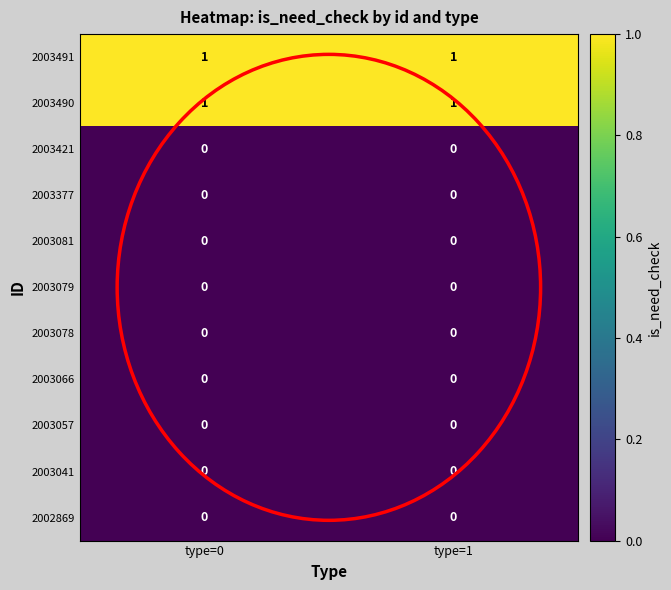

Count the number of categories in the chart.

2